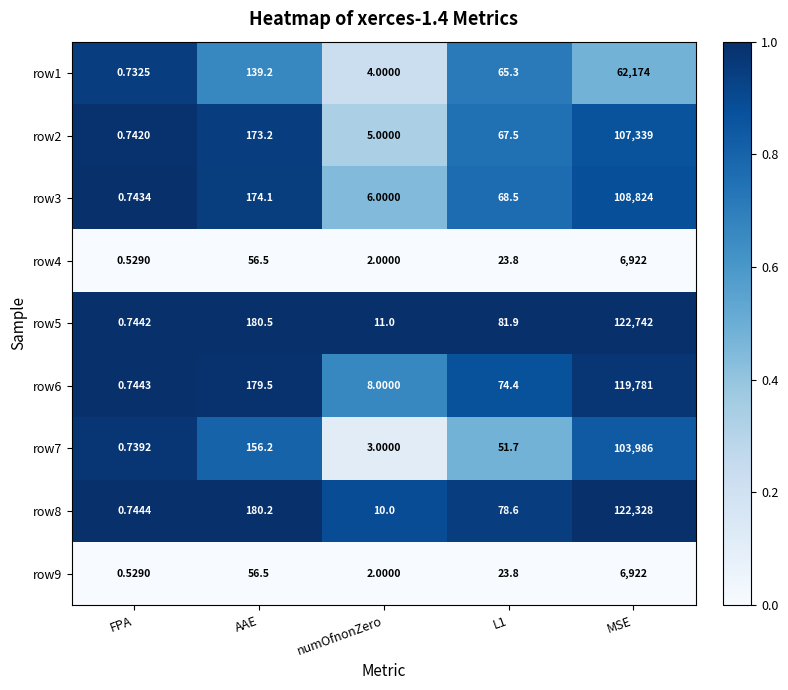

Is it true that row3 equals 1.4 at MSE?

False